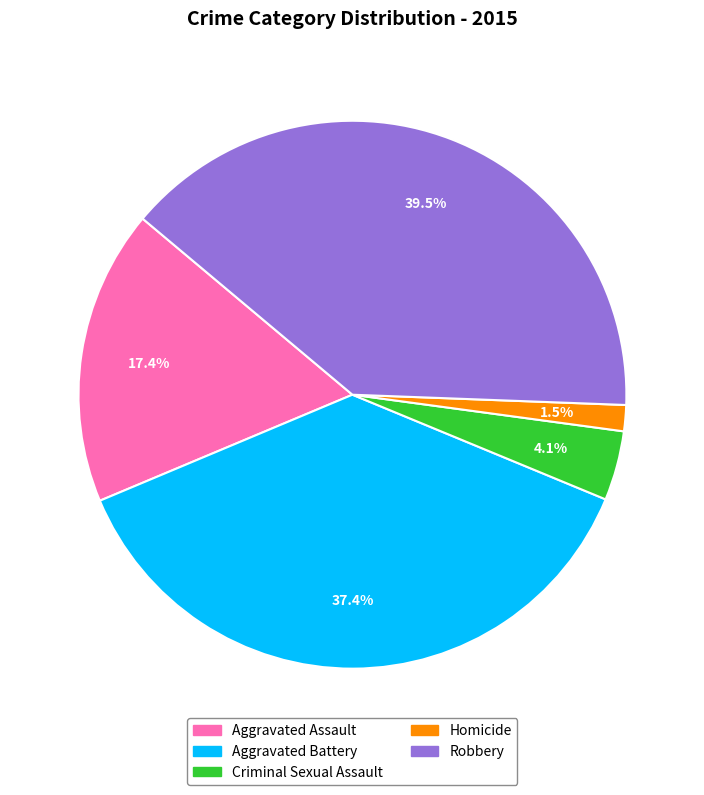

What is the ratio of the value at Criminal Sexual Assault to the value at Homicide?

2.7